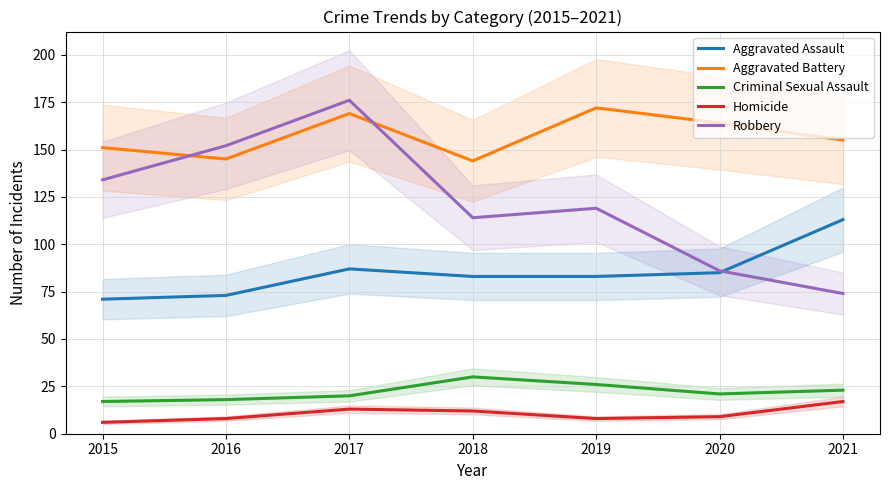

What is the value of the Aggravated Assault point at the 3rd from the left?

87